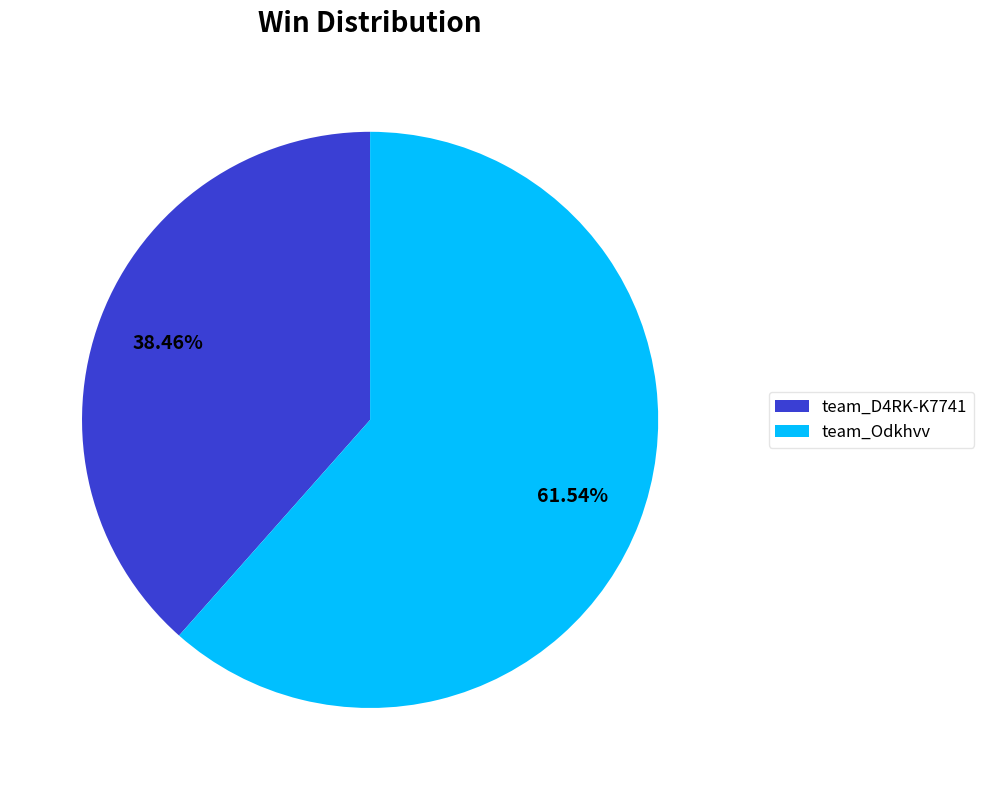

Approximately how many times larger is the value at team_Odkhvv compared to team_D4RK-K7741?

1.6